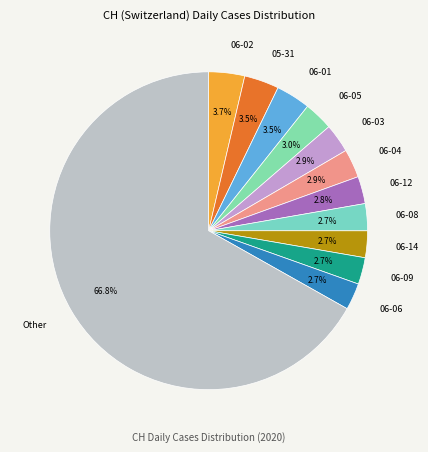

How much of the chart is everything except 06-01?

96.5%